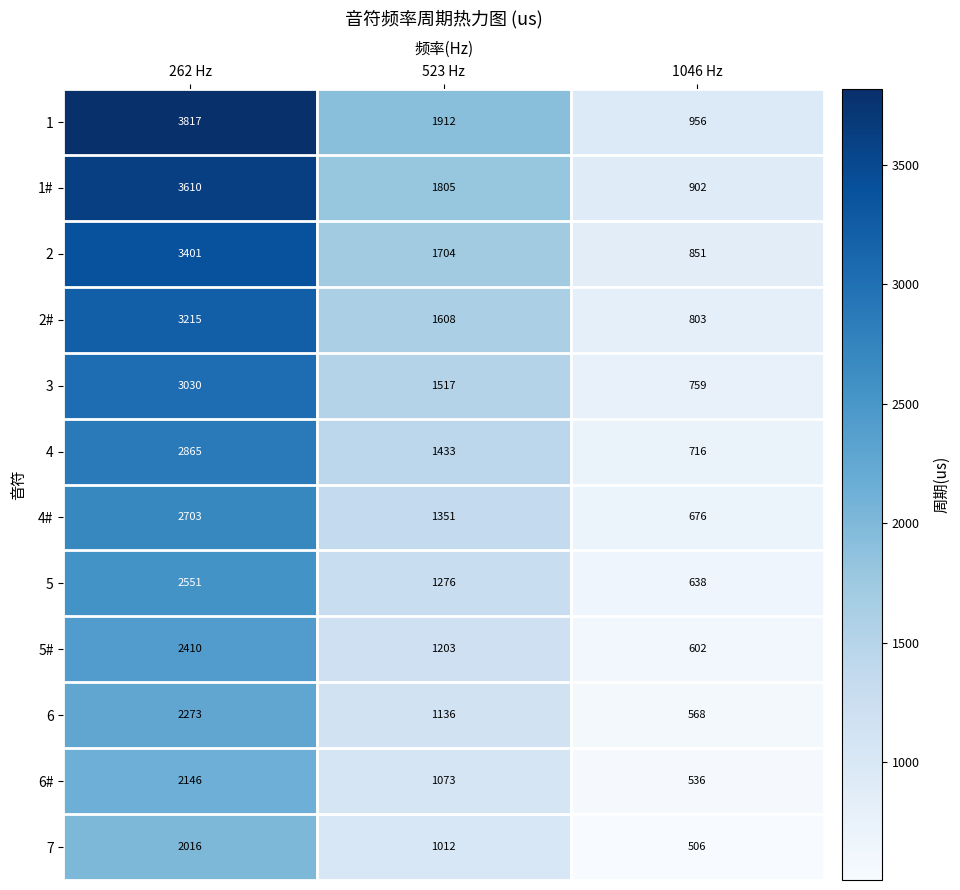

What is the maximum value shown in the chart?

3817